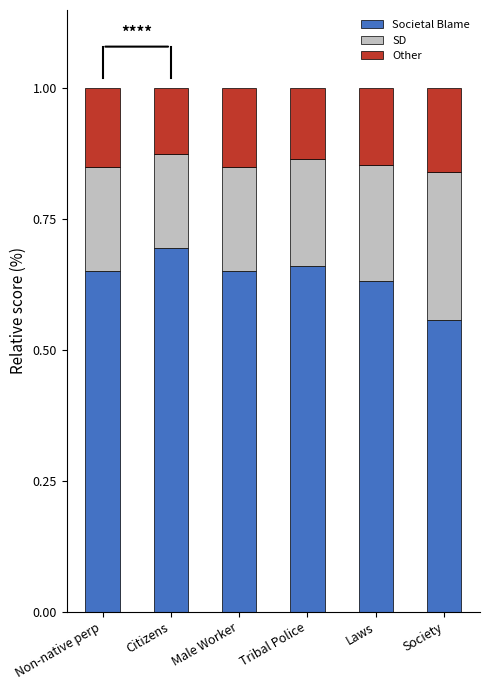

What is the total value across all series at Society?

1.0